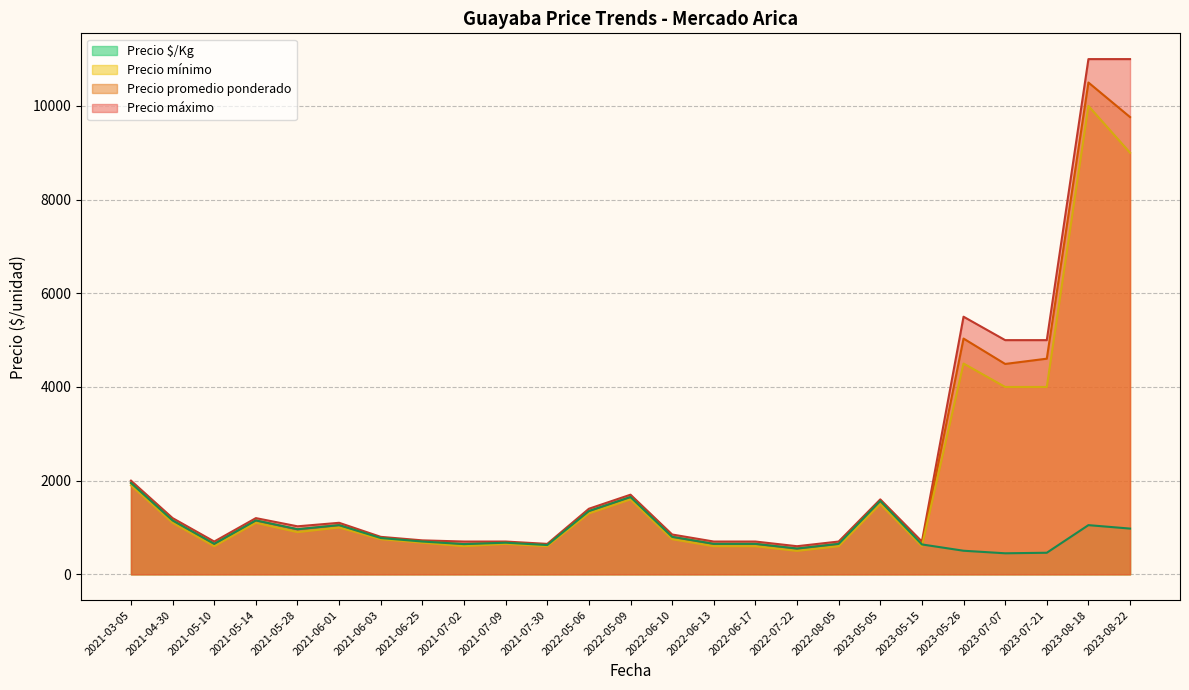

What is the sum of all Precio mínimo values?

49425.0